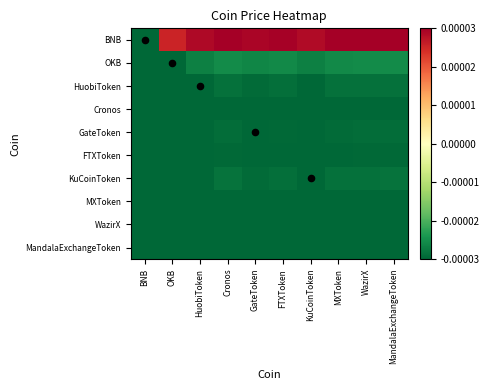

Which series changed the most between GateToken and WazirX?

BNB